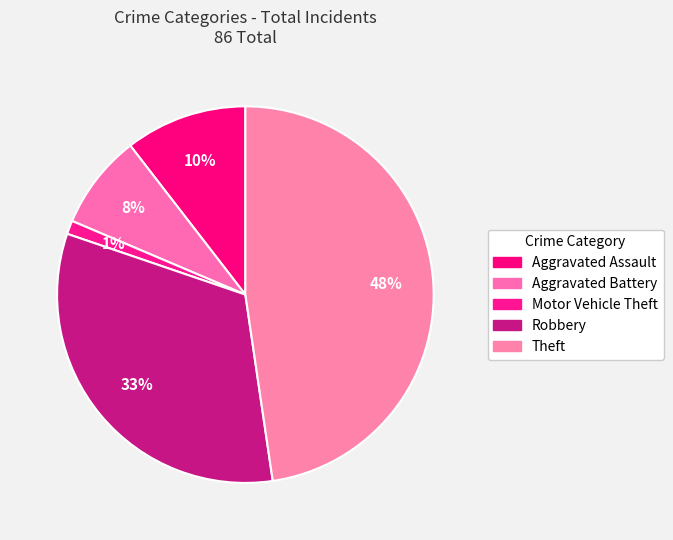

To the nearest percent, what portion does Aggravated Assault represent?

10%